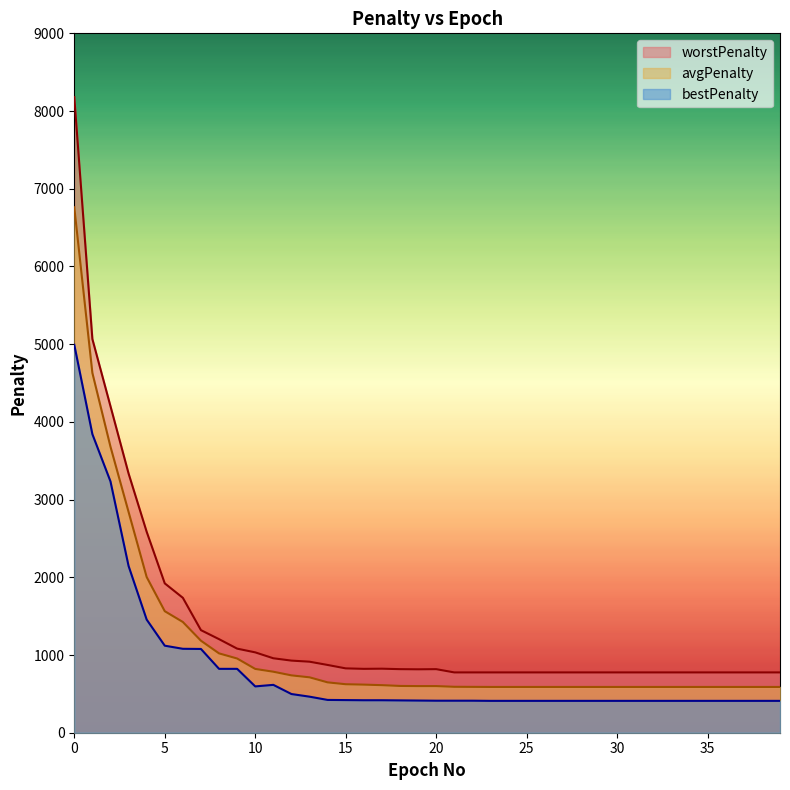

How many series are shown in this chart?

3